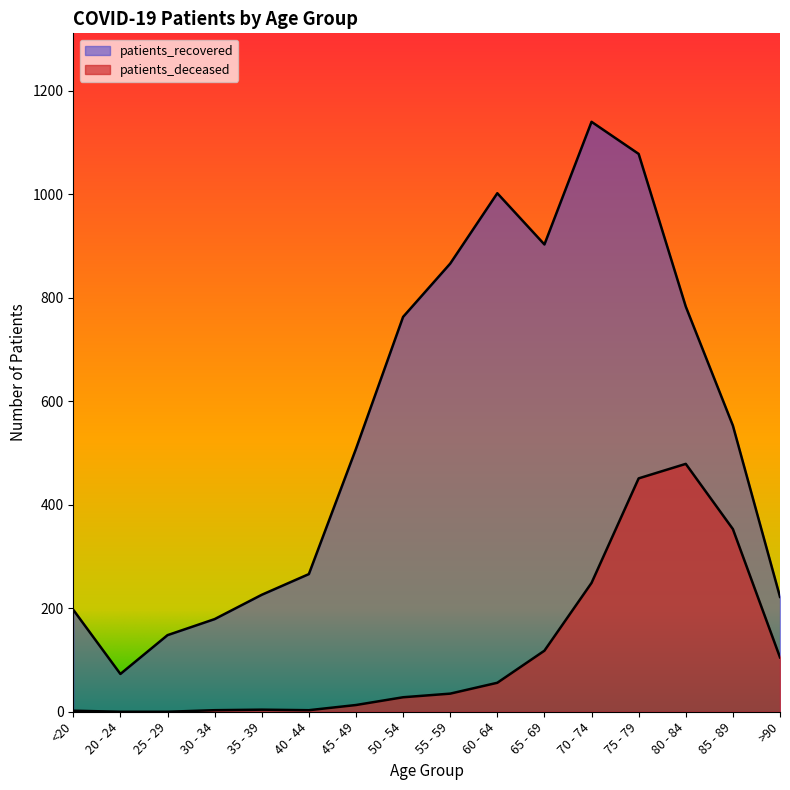

Where is patients_recovered nearest to the value 606?

85 - 89